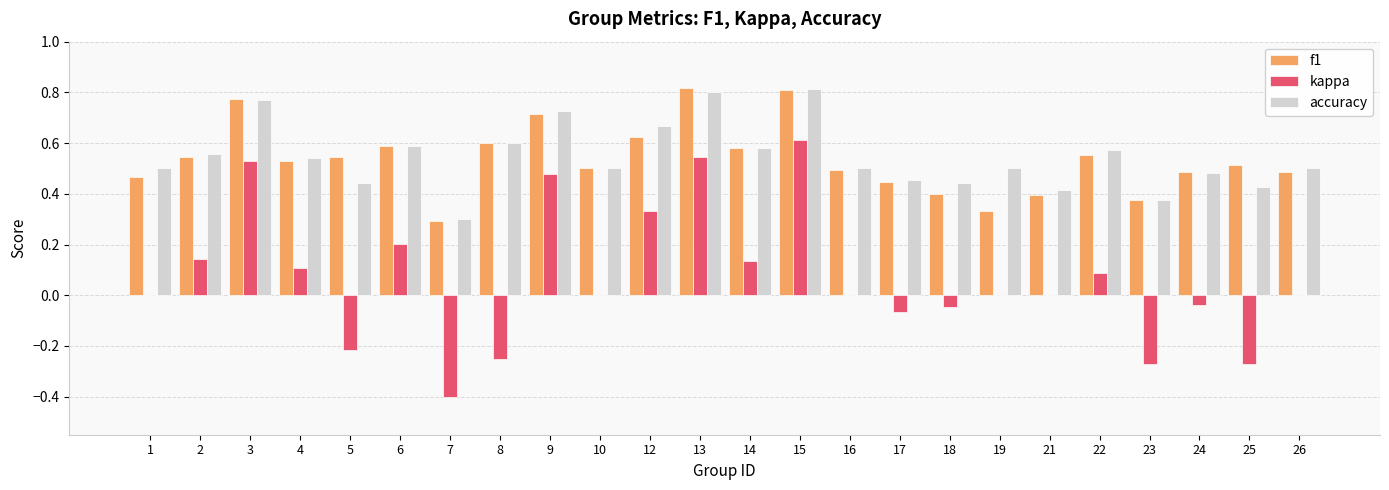

What is the sum of the f1 values at 14 and 22?

1.1